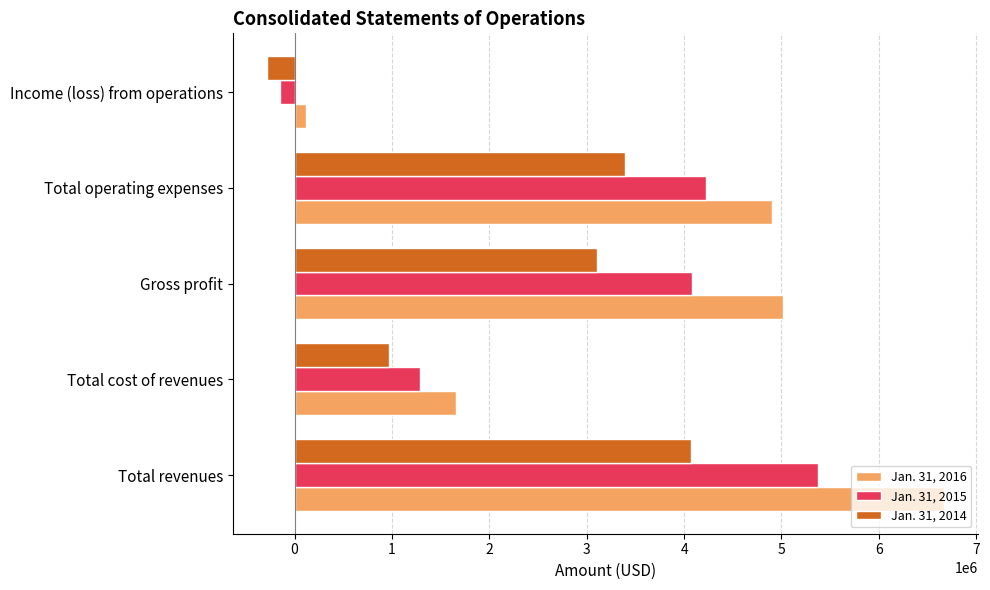

Which series has the largest total across all categories?

Jan. 31, 2016